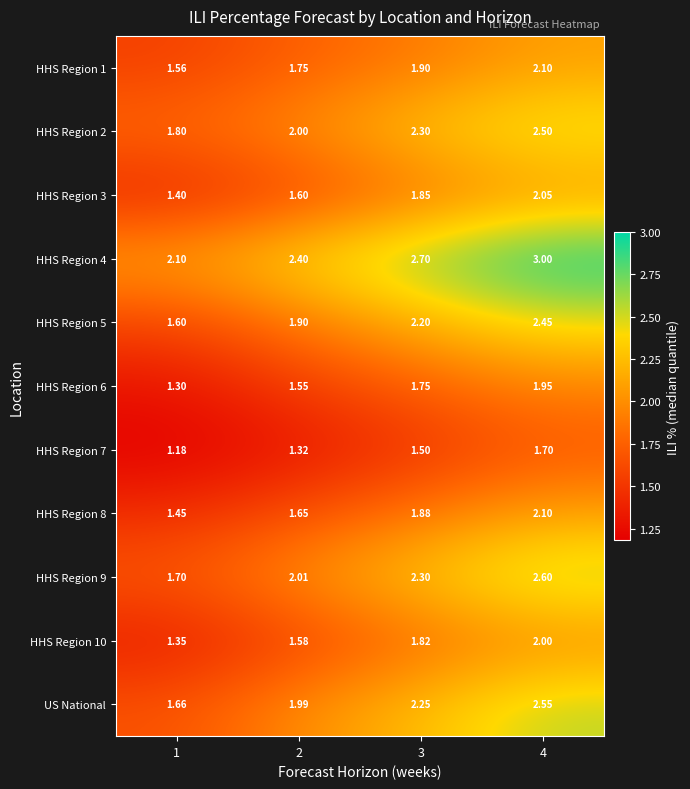

How many data points in US National are less than 2?

2